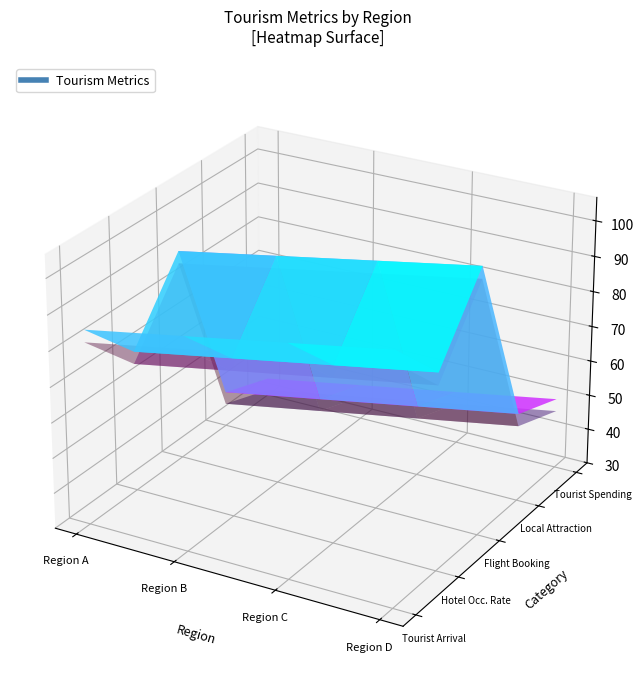

Is it true that Tourist Spending (billion) equals 71 at Region C?

False